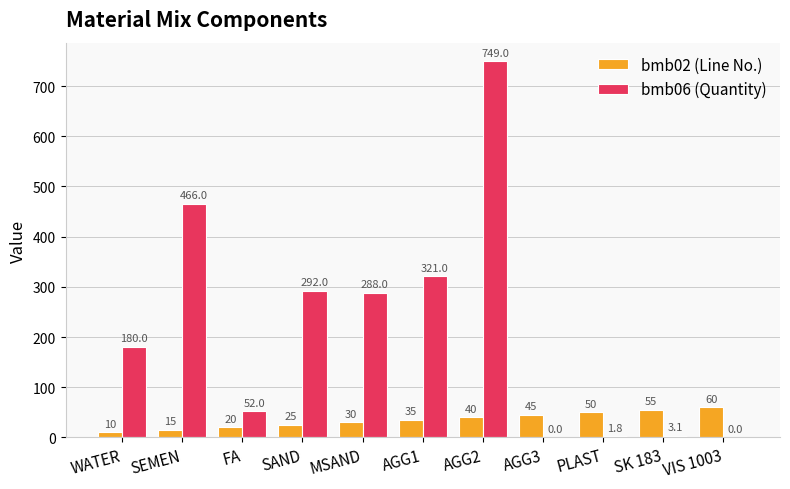

Which series has the largest total across all categories?

bmb06 (Quantity)